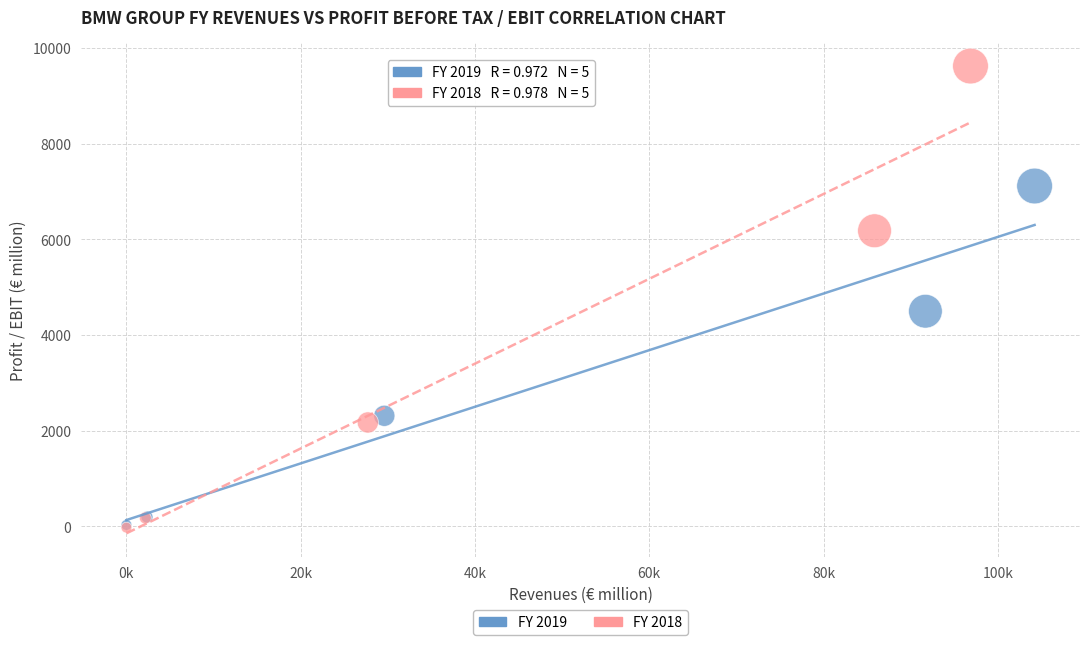

Which series contains the highest Y value?

FY 2018